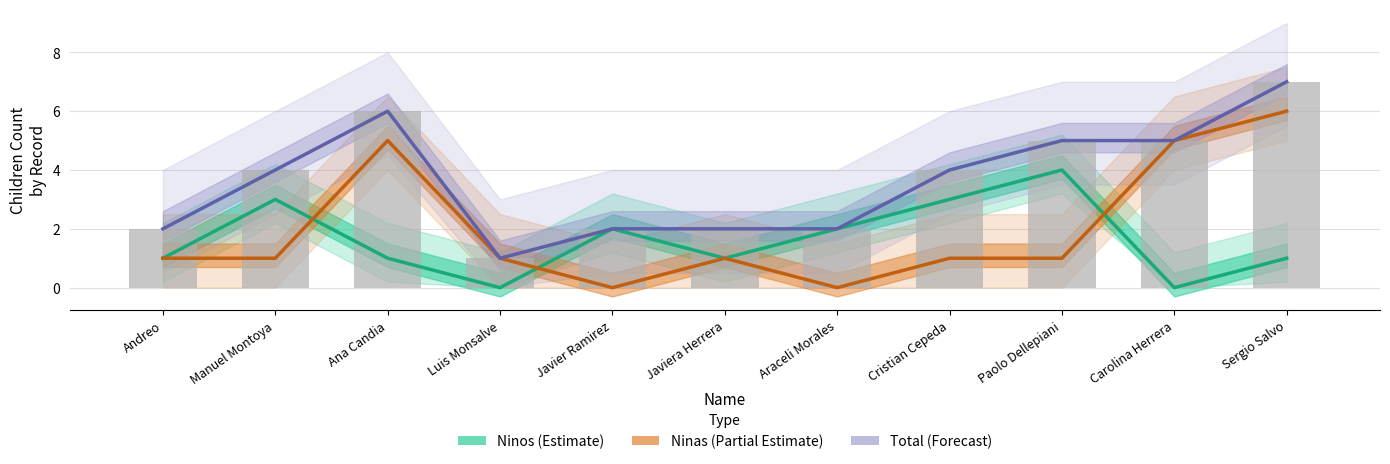

What is the difference between the maximum and minimum values in the Ninas series?

6